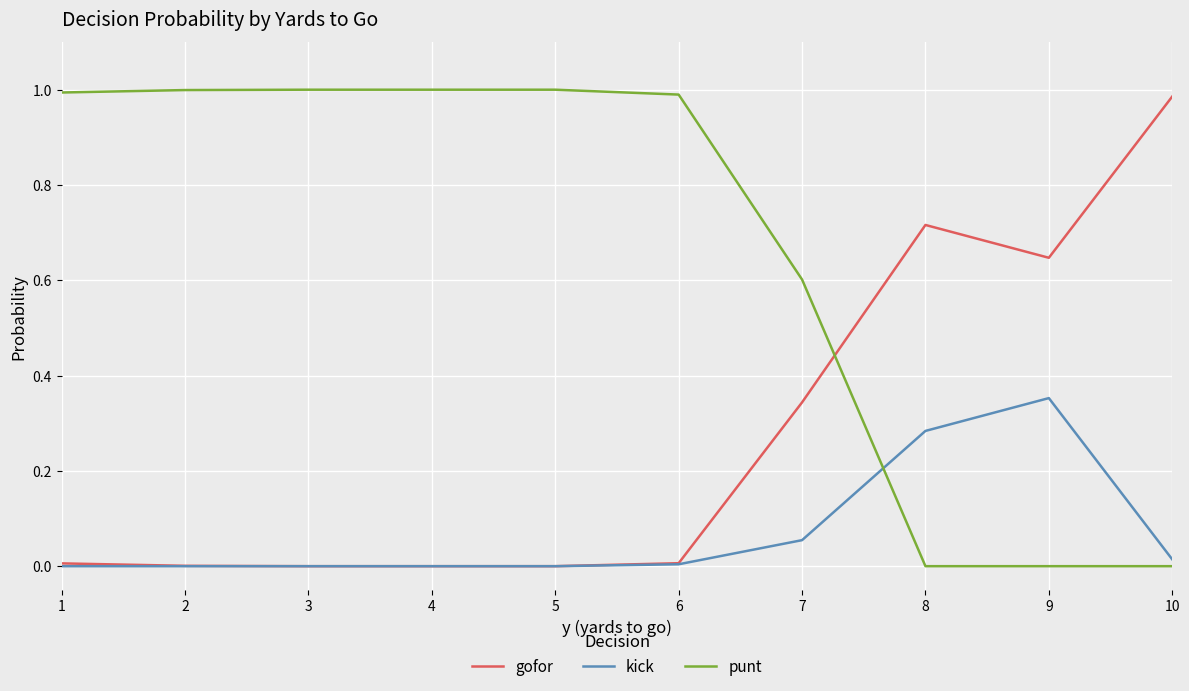

Is the value of punt at 10 greater than the value of kick at 10?

No